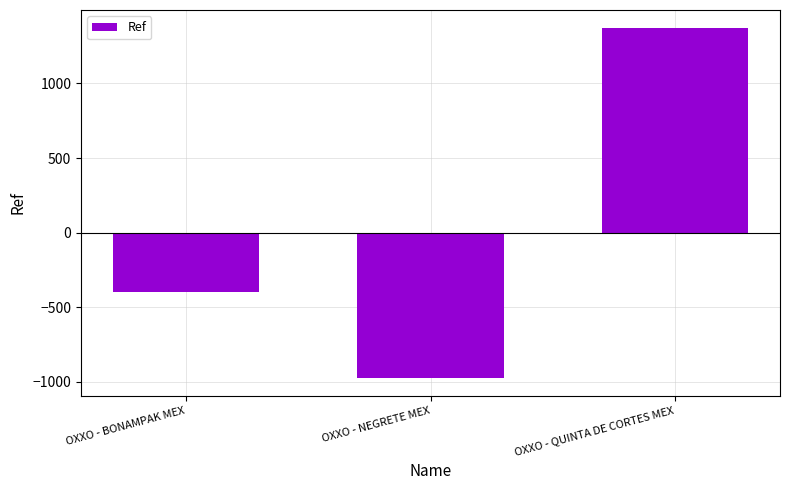

At which label does the data first exceed -400?

OXXO - QUINTA DE CORTES MEX